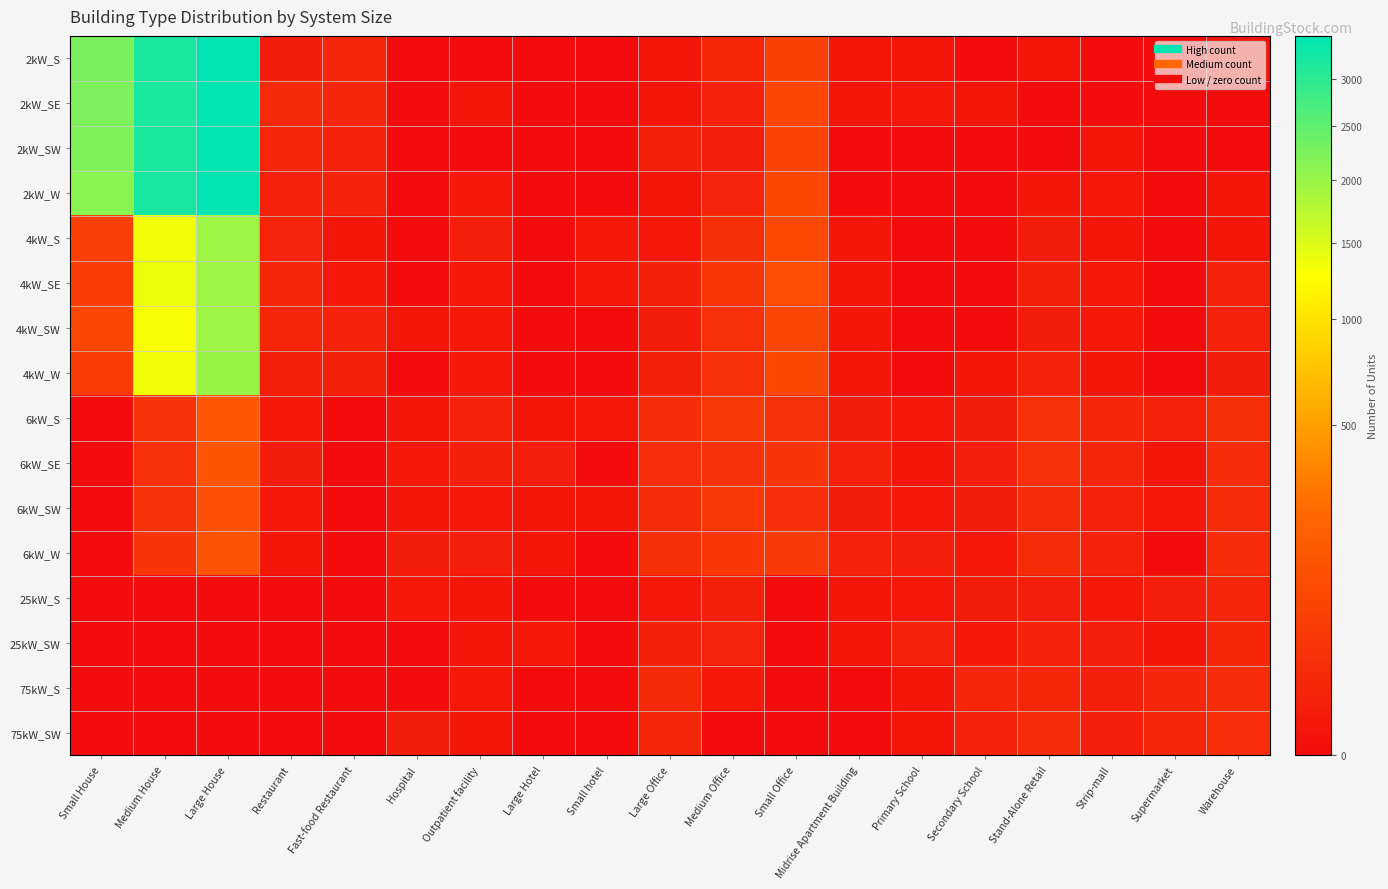

Reading right to left, what are all the values shown in this chart?

2kW_S: Warehouse=1	Supermarket=0	Strip-mall=0	Stand-Alone Retail=1	Secondary School=0	Primary School=1	Midrise Apartment Building=1	Small Office=60	Medium Office=12	Large Office=1	Small hotel=0	Large Hotel=0	Outpatient facility=0	Hospital=0	Fast-food Restaurant=10	Restaurant=3	Large House=3483	Medium House=3194	Small House=2256
2kW_SE: Warehouse=0	Supermarket=0	Strip-mall=0	Stand-Alone Retail=0	Secondary School=1	Primary School=2	Midrise Apartment Building=1	Small Office=74	Medium Office=7	Large Office=1	Small hotel=0	Large Hotel=0	Outpatient facility=1	Hospital=0	Fast-food Restaurant=9	Restaurant=14	Large House=3476	Medium House=3213	Small House=2247
2kW_SW: Warehouse=0	Supermarket=0	Strip-mall=1	Stand-Alone Retail=0	Secondary School=0	Primary School=0	Midrise Apartment Building=0	Small Office=67	Medium Office=4	Large Office=5	Small hotel=0	Large Hotel=0	Outpatient facility=0	Hospital=0	Fast-food Restaurant=7	Restaurant=10	Large House=3477	Medium House=3190	Small House=2215
2kW_W: Warehouse=1	Supermarket=0	Strip-mall=2	Stand-Alone Retail=1	Secondary School=0	Primary School=0	Midrise Apartment Building=0	Small Office=81	Medium Office=8	Large Office=1	Small hotel=0	Large Hotel=0	Outpatient facility=2	Hospital=0	Fast-food Restaurant=7	Restaurant=6	Large House=3498	Medium House=3228	Small House=2126
4kW_S: Warehouse=1	Supermarket=0	Strip-mall=1	Stand-Alone Retail=3	Secondary School=0	Primary School=0	Midrise Apartment Building=1	Small Office=84	Medium Office=22	Large Office=2	Small hotel=2	Large Hotel=0	Outpatient facility=4	Hospital=0	Fast-food Restaurant=1	Restaurant=8	Large House=1952	Medium House=1346	Small House=56
4kW_SE: Warehouse=6	Supermarket=0	Strip-mall=2	Stand-Alone Retail=5	Secondary School=0	Primary School=0	Midrise Apartment Building=1	Small Office=102	Medium Office=33	Large Office=5	Small hotel=2	Large Hotel=0	Outpatient facility=2	Hospital=0	Fast-food Restaurant=2	Restaurant=9	Large House=1955	Medium House=1386	Small House=48
4kW_SW: Warehouse=6	Supermarket=0	Strip-mall=2	Stand-Alone Retail=3	Secondary School=0	Primary School=0	Midrise Apartment Building=1	Small Office=78	Medium Office=23	Large Office=3	Small hotel=0	Large Hotel=0	Outpatient facility=2	Hospital=1	Fast-food Restaurant=6	Restaurant=9	Large House=1958	Medium House=1310	Small House=74
4kW_W: Warehouse=3	Supermarket=0	Strip-mall=1	Stand-Alone Retail=7	Secondary School=1	Primary School=0	Midrise Apartment Building=1	Small Office=83	Medium Office=24	Large Office=5	Small hotel=0	Large Hotel=0	Outpatient facility=2	Hospital=0	Fast-food Restaurant=5	Restaurant=5	Large House=1991	Medium House=1348	Small House=47
6kW_S: Warehouse=21	Supermarket=6	Strip-mall=10	Stand-Alone Retail=24	Secondary School=3	Primary School=2	Midrise Apartment Building=3	Small Office=24	Medium Office=45	Large Office=19	Small hotel=2	Large Hotel=1	Outpatient facility=7	Hospital=1	Fast-food Restaurant=0	Restaurant=2	Large House=148	Medium House=27	Small House=0
6kW_SE: Warehouse=18	Supermarket=1	Strip-mall=9	Stand-Alone Retail=23	Secondary School=4	Primary School=1	Midrise Apartment Building=6	Small Office=31	Medium Office=25	Large Office=20	Small hotel=0	Large Hotel=4	Outpatient facility=5	Hospital=2	Fast-food Restaurant=0	Restaurant=3	Large House=136	Medium House=24	Small House=0
6kW_SW: Warehouse=19	Supermarket=2	Strip-mall=6	Stand-Alone Retail=17	Secondary School=3	Primary School=2	Midrise Apartment Building=3	Small Office=20	Medium Office=41	Large Office=16	Small hotel=1	Large Hotel=1	Outpatient facility=2	Hospital=1	Fast-food Restaurant=0	Restaurant=2	Large House=111	Medium House=29	Small House=0
6kW_W: Warehouse=19	Supermarket=0	Strip-mall=6	Stand-Alone Retail=17	Secondary School=2	Primary School=4	Midrise Apartment Building=7	Small Office=44	Medium Office=33	Large Office=21	Small hotel=0	Large Hotel=1	Outpatient facility=4	Hospital=3	Fast-food Restaurant=0	Restaurant=1	Large House=131	Medium House=31	Small House=0
25kW_S: Warehouse=9	Supermarket=4	Strip-mall=2	Stand-Alone Retail=4	Secondary School=3	Primary School=2	Midrise Apartment Building=1	Small Office=0	Medium Office=5	Large Office=2	Small hotel=0	Large Hotel=0	Outpatient facility=1	Hospital=2	Fast-food Restaurant=0	Restaurant=0	Large House=0	Medium House=0	Small House=0
25kW_SW: Warehouse=12	Supermarket=1	Strip-mall=4	Stand-Alone Retail=7	Secondary School=2	Primary School=6	Midrise Apartment Building=1	Small Office=0	Medium Office=8	Large Office=5	Small hotel=0	Large Hotel=2	Outpatient facility=1	Hospital=0	Fast-food Restaurant=0	Restaurant=0	Large House=0	Medium House=0	Small House=0
75kW_S: Warehouse=19	Supermarket=10	Strip-mall=5	Stand-Alone Retail=11	Secondary School=10	Primary School=1	Midrise Apartment Building=0	Small Office=0	Medium Office=2	Large Office=13	Small hotel=0	Large Hotel=0	Outpatient facility=2	Hospital=0	Fast-food Restaurant=0	Restaurant=0	Large House=0	Medium House=0	Small House=0
75kW_SW: Warehouse=20	Supermarket=10	Strip-mall=4	Stand-Alone Retail=19	Secondary School=6	Primary School=1	Midrise Apartment Building=0	Small Office=0	Medium Office=0	Large Office=10	Small hotel=0	Large Hotel=0	Outpatient facility=1	Hospital=3	Fast-food Restaurant=0	Restaurant=0	Large House=0	Medium House=0	Small House=0